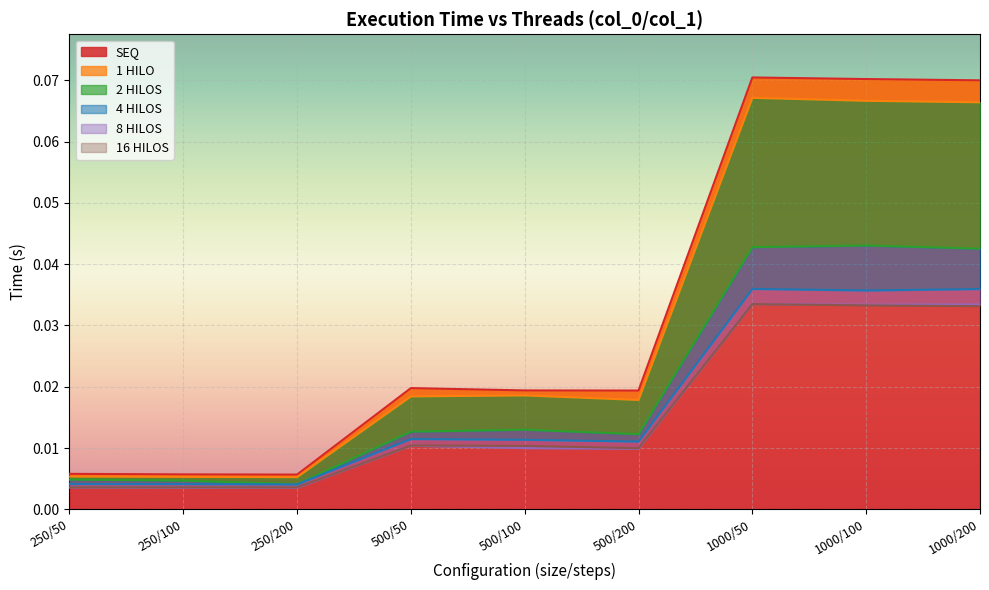

What is the sum of all SEQ values?

0.3